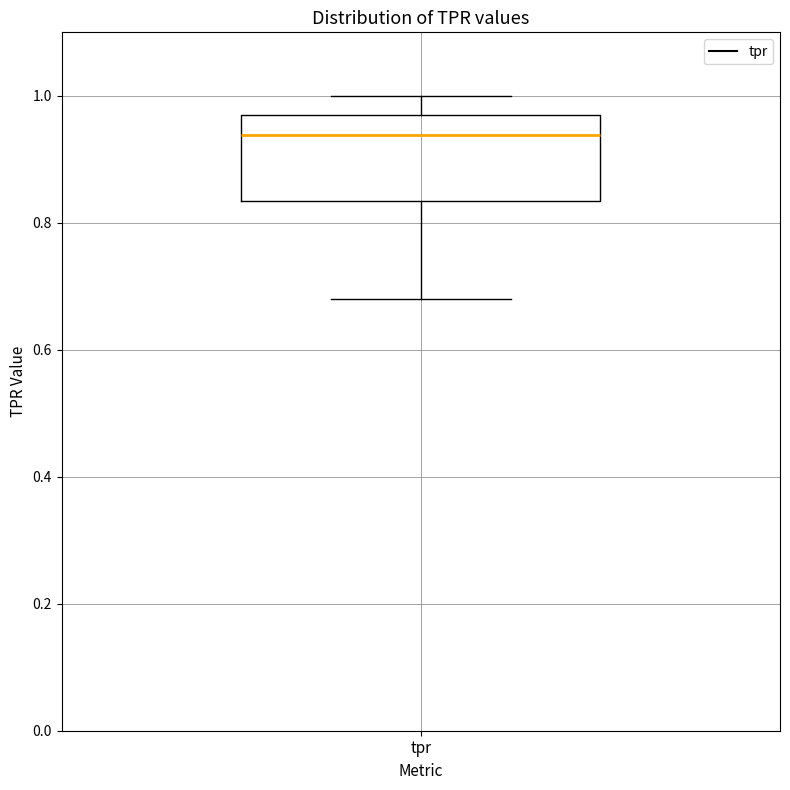

Transcribe this box plot: give where the median line is, the range the box spans, and where the two whiskers end, as read against the y-axis. The values are not printed on the chart, so give them approximately, as read against the axis.

median 0.94, box 0.84 to 0.96, whiskers 0.68 to 1.00